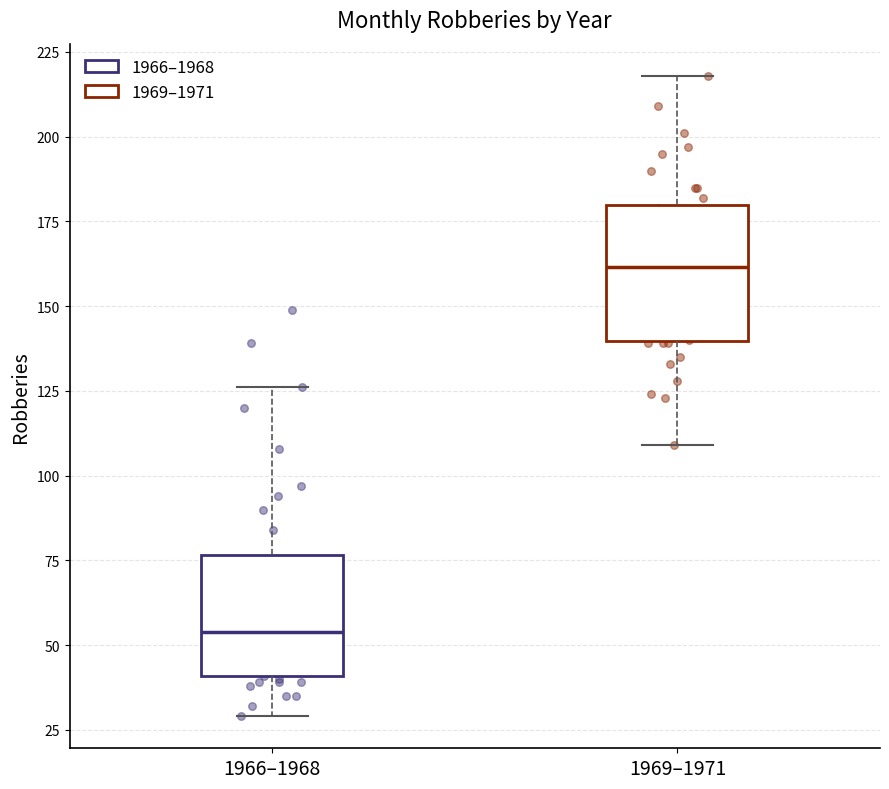

Which box has the highest median line?

1969–1971